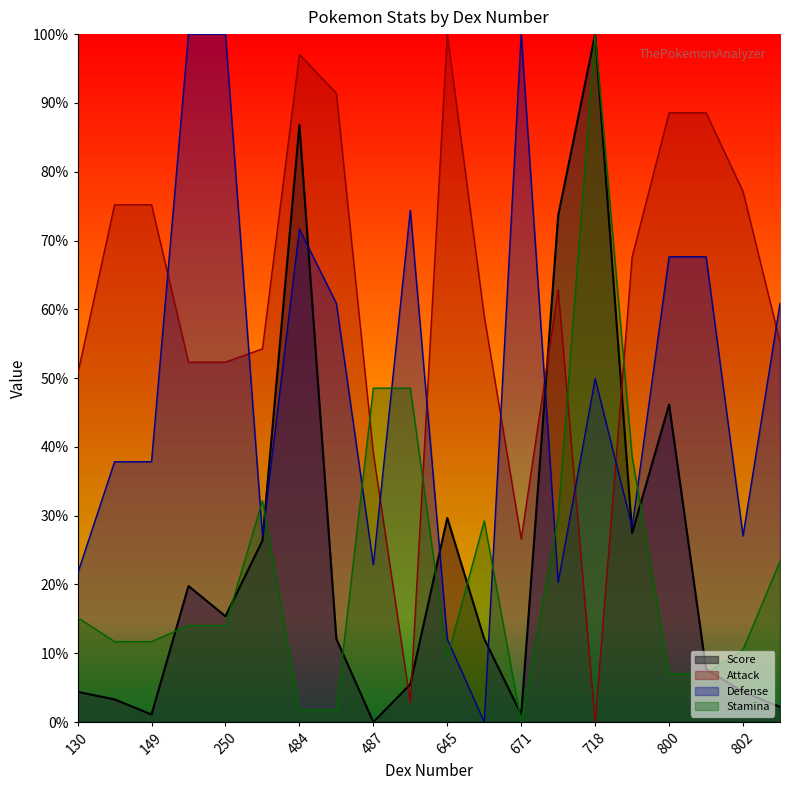

Rank the series by their maximum value, from highest to lowest.

Stamina line, Attack line, Defense line, Score line